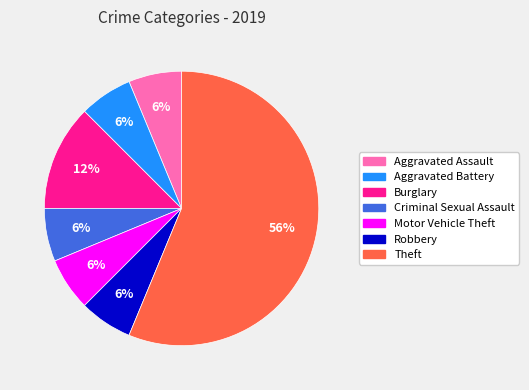

What is the largest slice in the pie chart?

Theft